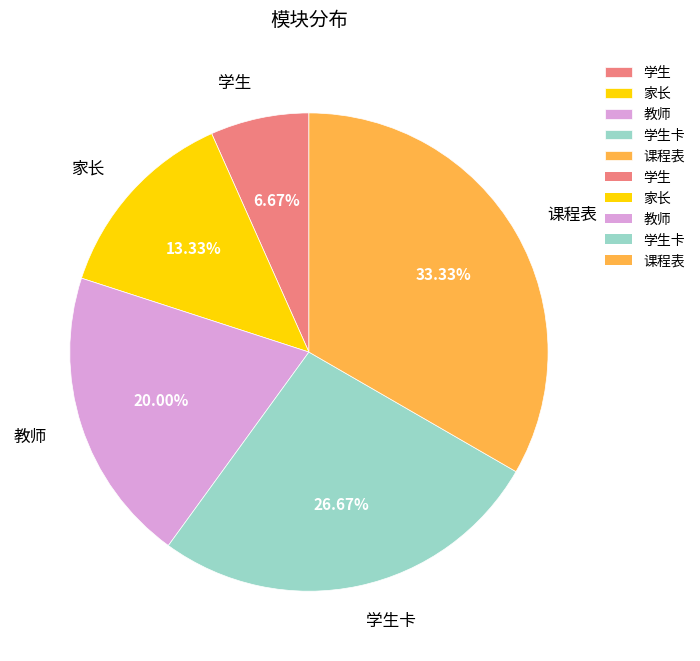

Does 学生 represent more than half of the total?

No